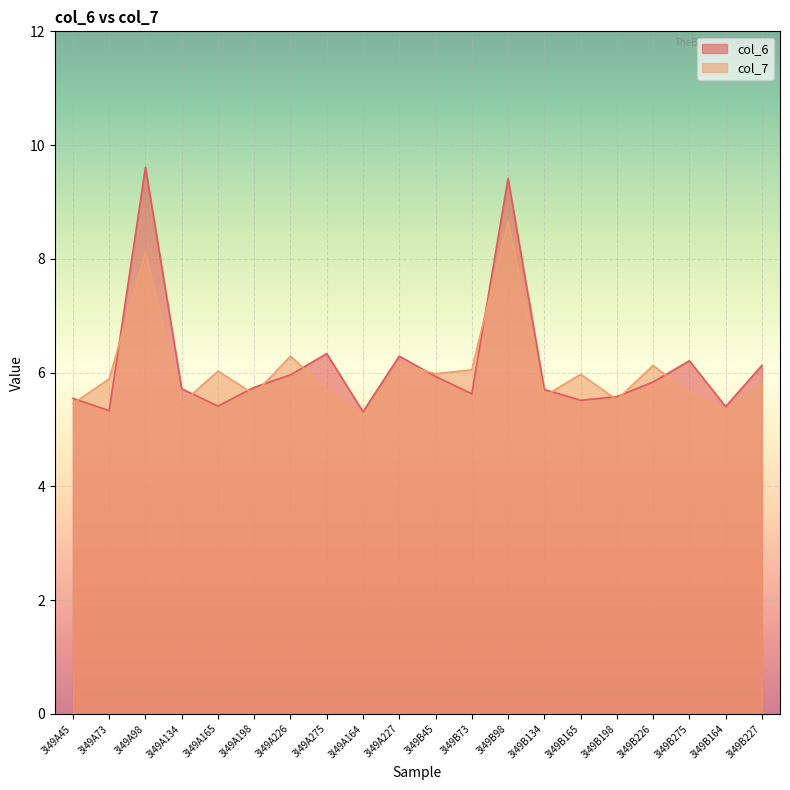

In col_6, how many points are lower than both neighbors (excluding endpoints)?

6